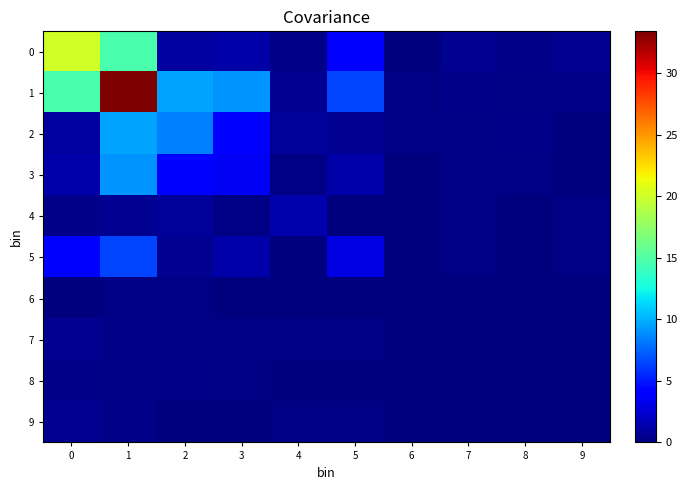

How many data points does each series have?

10